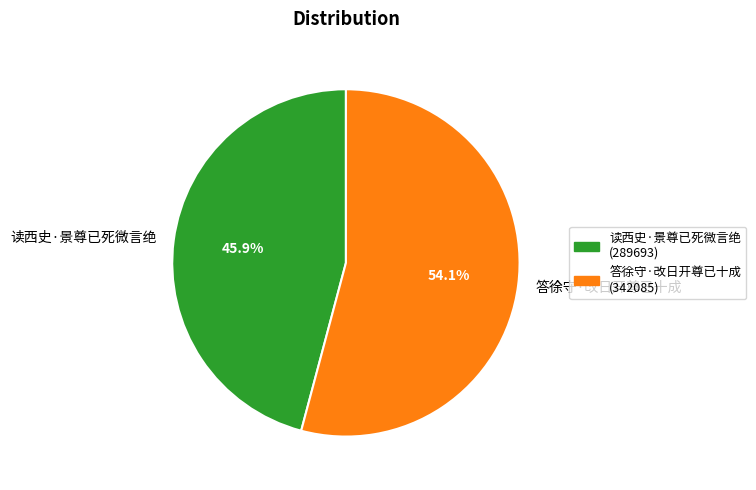

How many slices are in this pie chart?

2